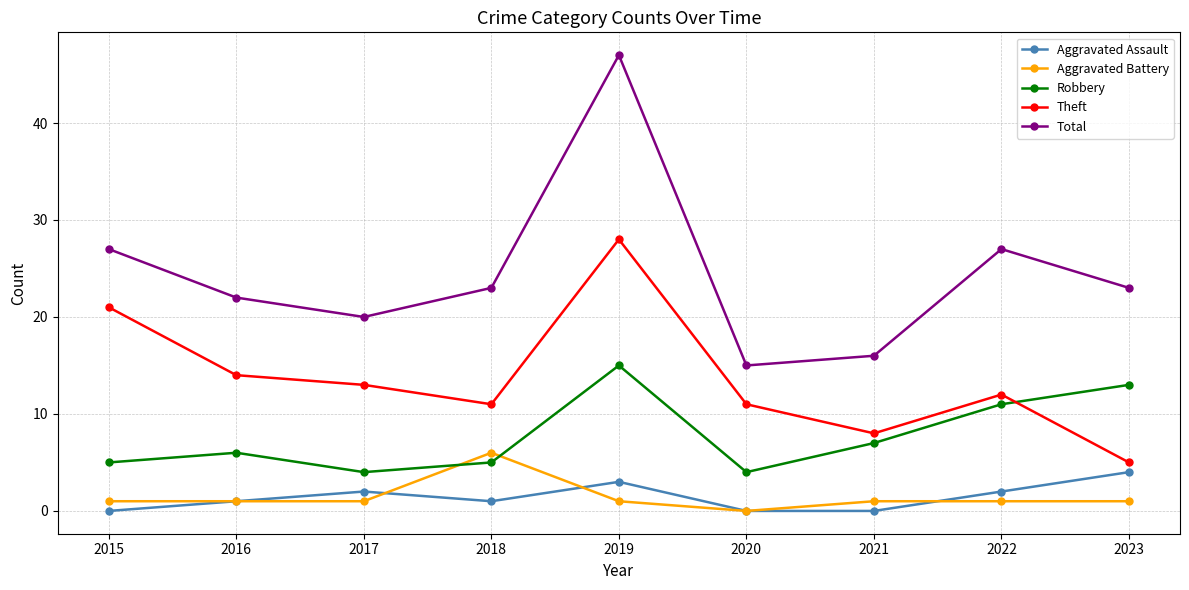

Reading left to right, what are all the values shown in this chart?

Aggravated Assault: 2015=0	2016=1	2017=2	2018=1	2019=3	2020=0	2021=0	2022=2	2023=4
Aggravated Battery: 2015=1	2016=1	2017=1	2018=6	2019=1	2020=0	2021=1	2022=1	2023=1
Robbery: 2015=5	2016=6	2017=4	2018=5	2019=15	2020=4	2021=7	2022=11	2023=13
Theft: 2015=21	2016=14	2017=13	2018=11	2019=28	2020=11	2021=8	2022=12	2023=5
Total: 2015=27	2016=22	2017=20	2018=23	2019=47	2020=15	2021=16	2022=27	2023=23